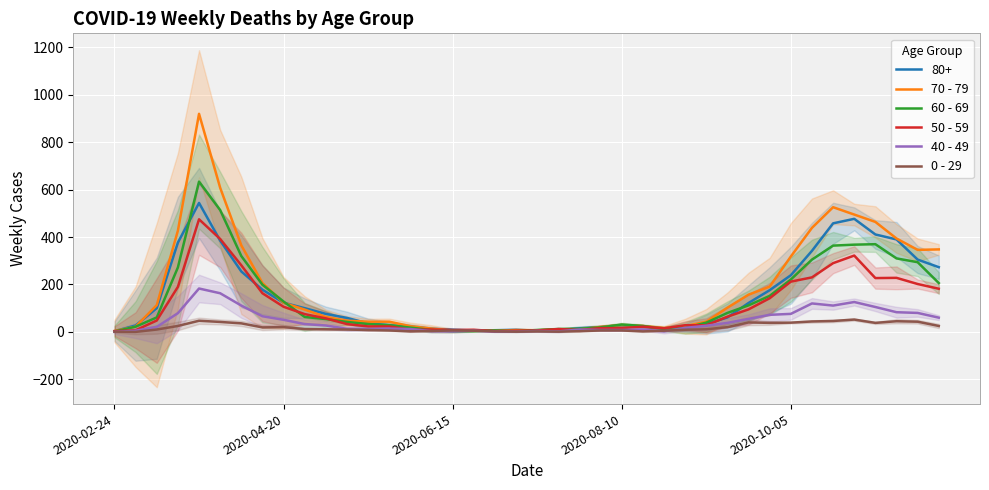

What position from the right is 5?

35